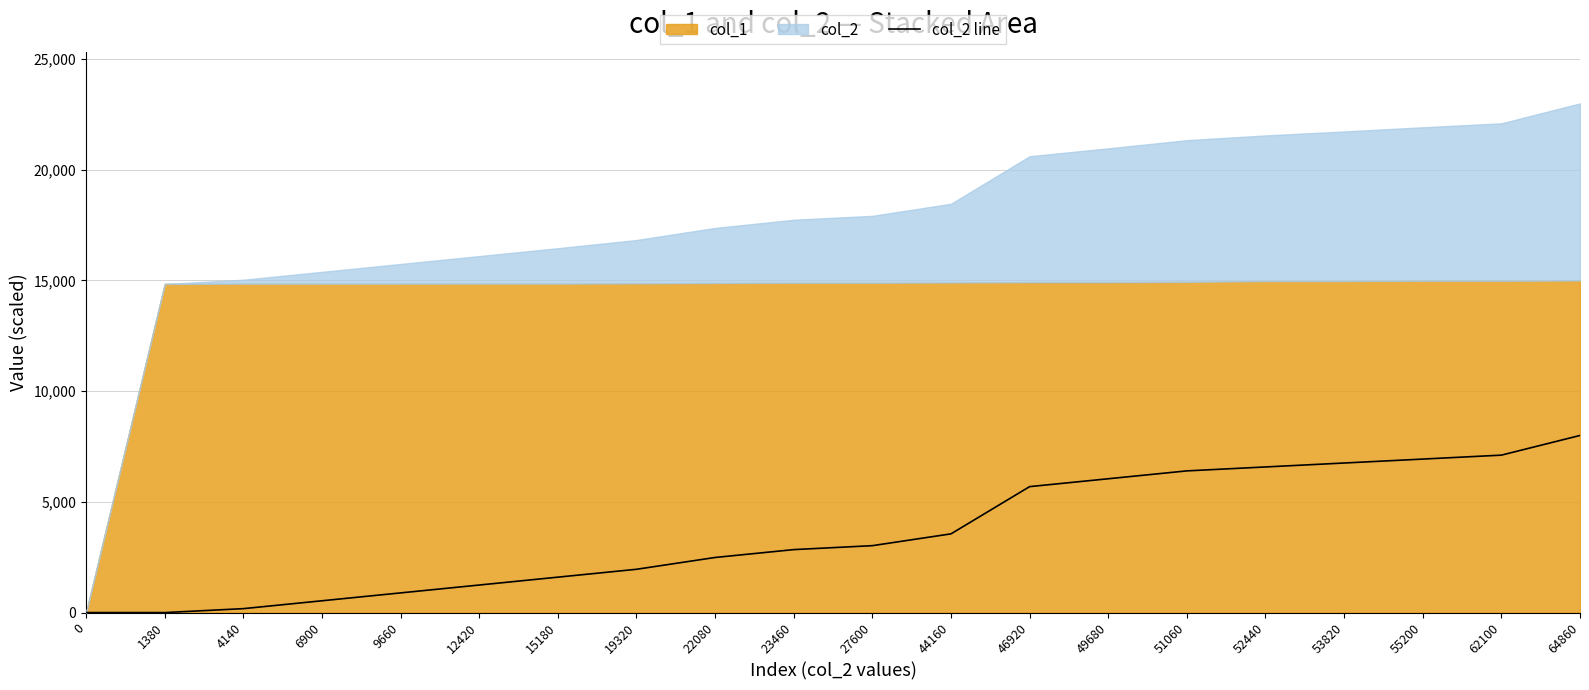

Count the number of values greater than 3022.

10